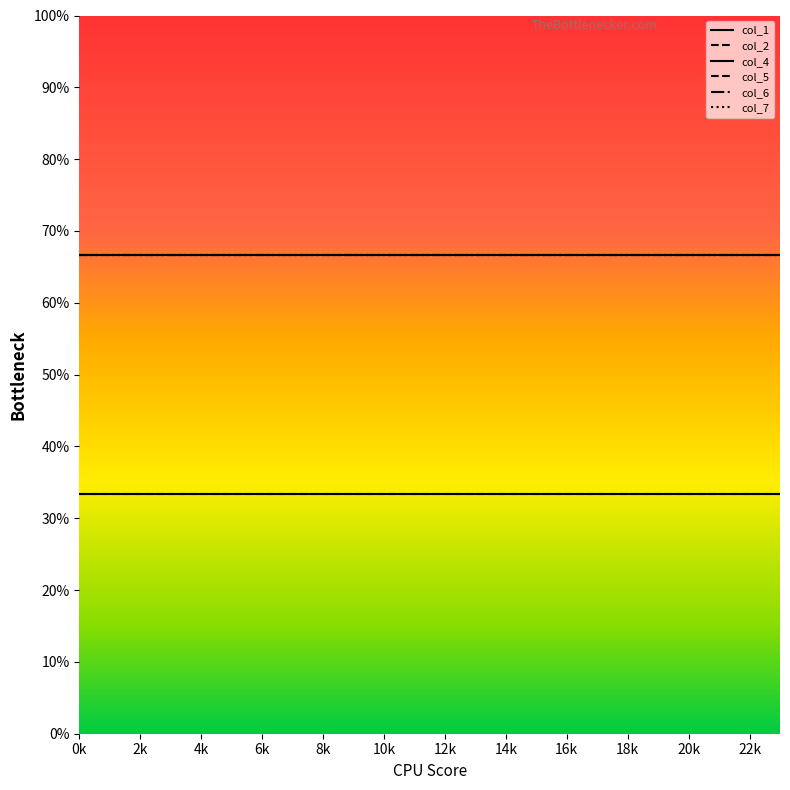

Is this an area chart (filled region under the line)?

No